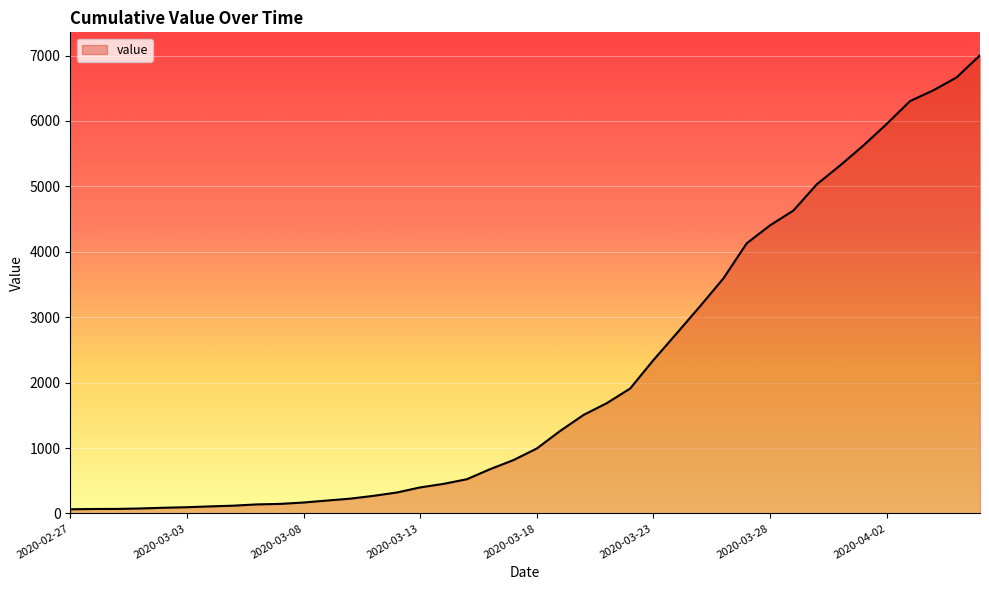

What is the maximum value shown in the chart?

7004